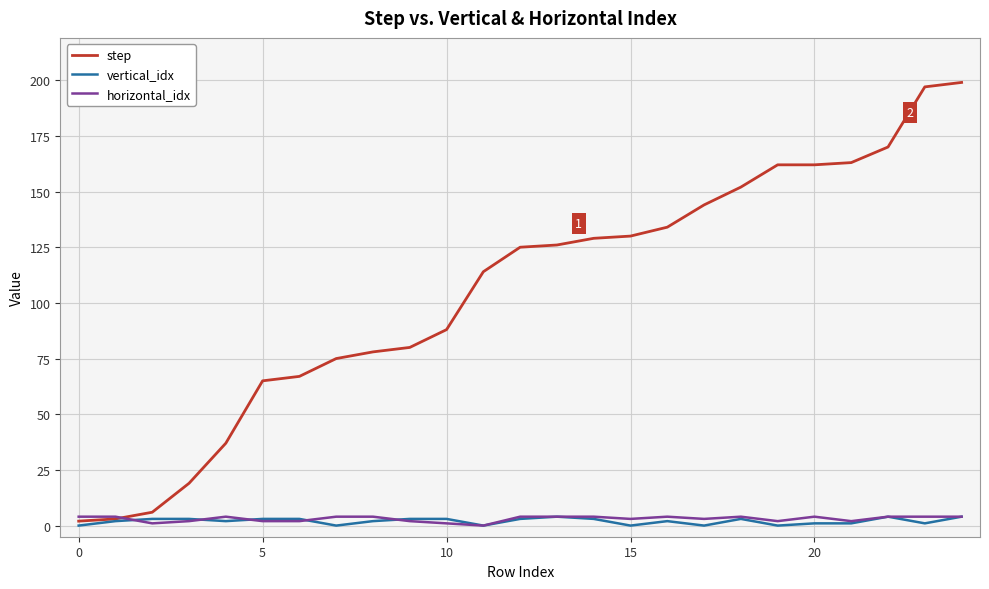

Which series has the largest total across all categories?

step